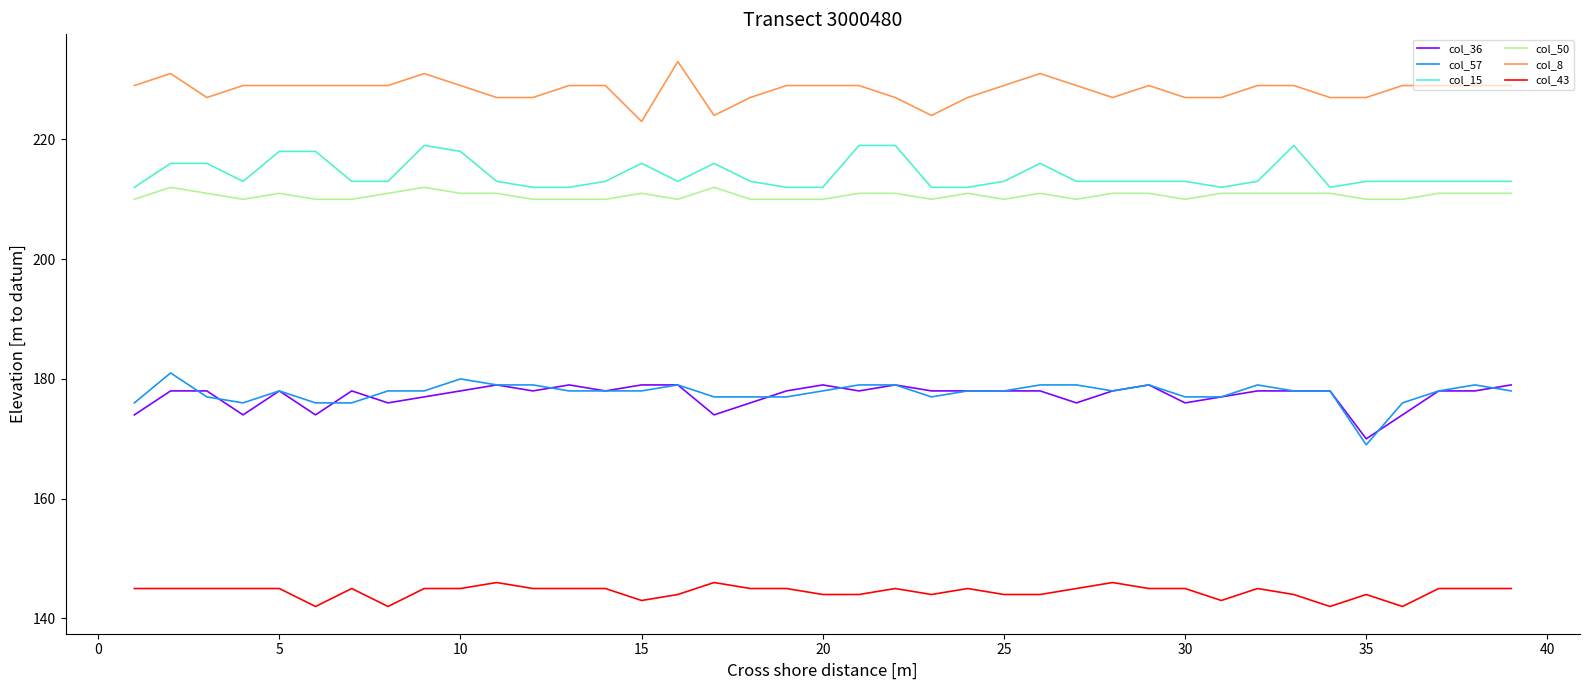

True or false: col_43 and col_8 intersect in this chart.

False